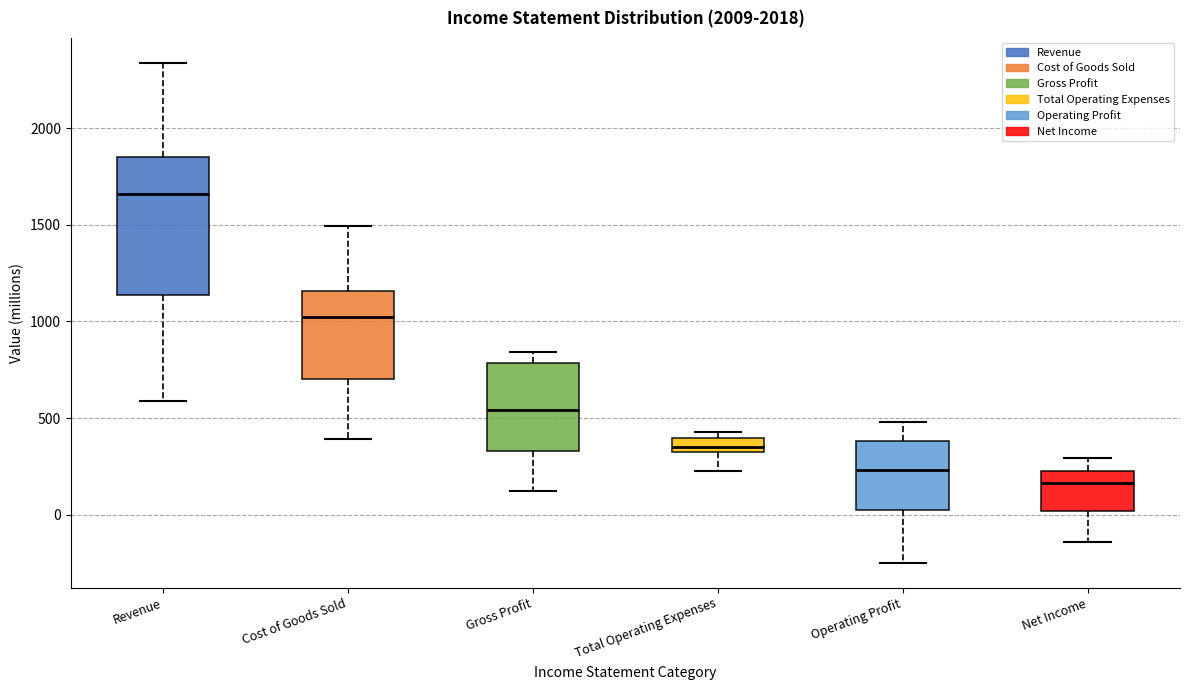

Where does the median line of the box for Revenue sit on the y-axis? The values are not printed on the chart, so give them approximately, as read against the axis.

1650